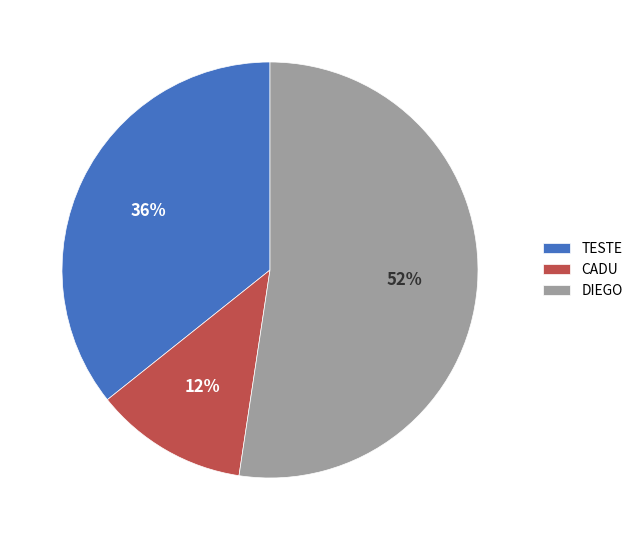

True or false: CADU accounts for 7% of the total.

False